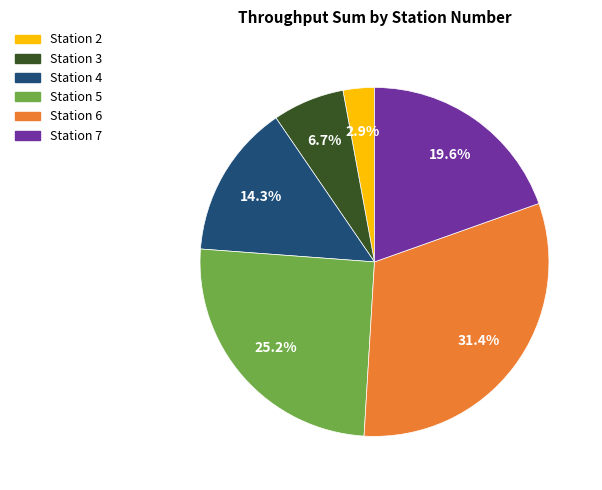

Is there any slice that represents more than half of the pie?

No